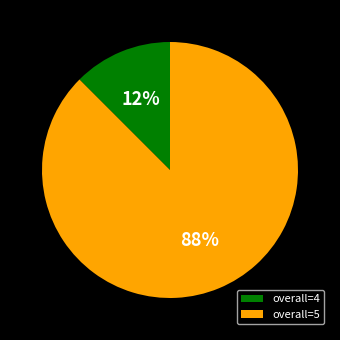

Is there a majority slice in this chart?

Yes